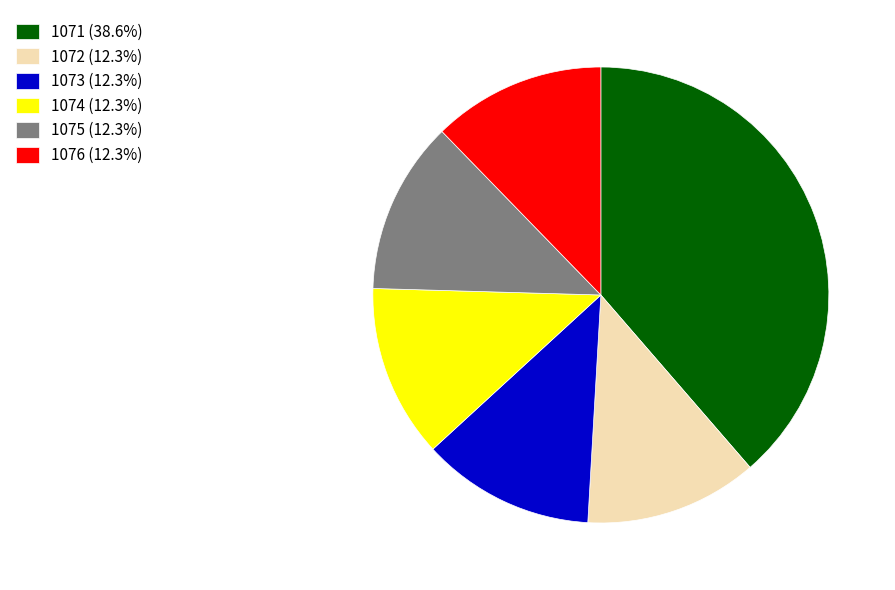

Does any single category account for the majority?

No